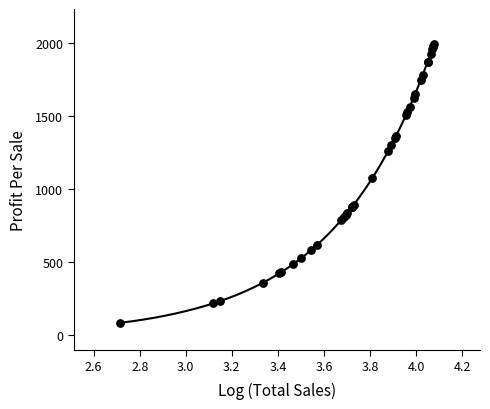

What Y value in the scatter plot is closest to 1040?

1074.8